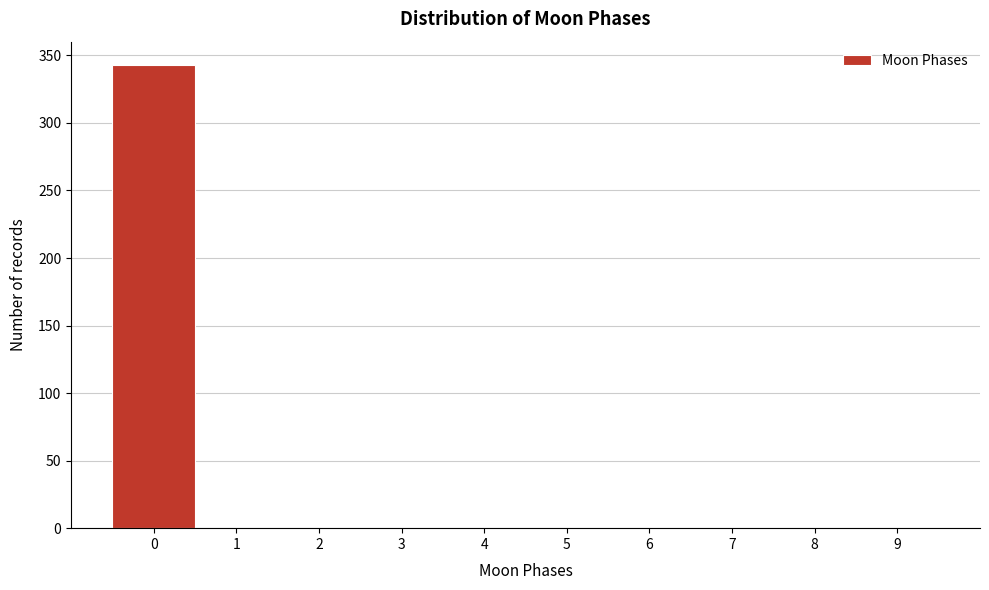

Reading left to right, list all the values displayed in this chart.

0=343	1=0	2=0	3=0	4=0	5=0	6=0	7=0	8=0	9=0